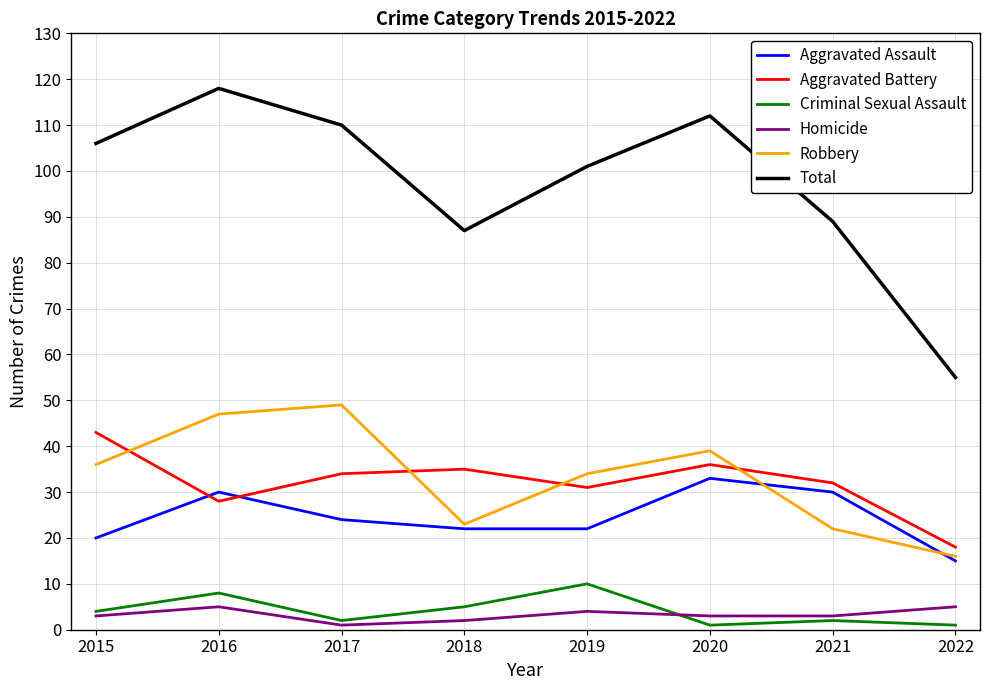

Which category has the lowest value in the Robbery series?

2022